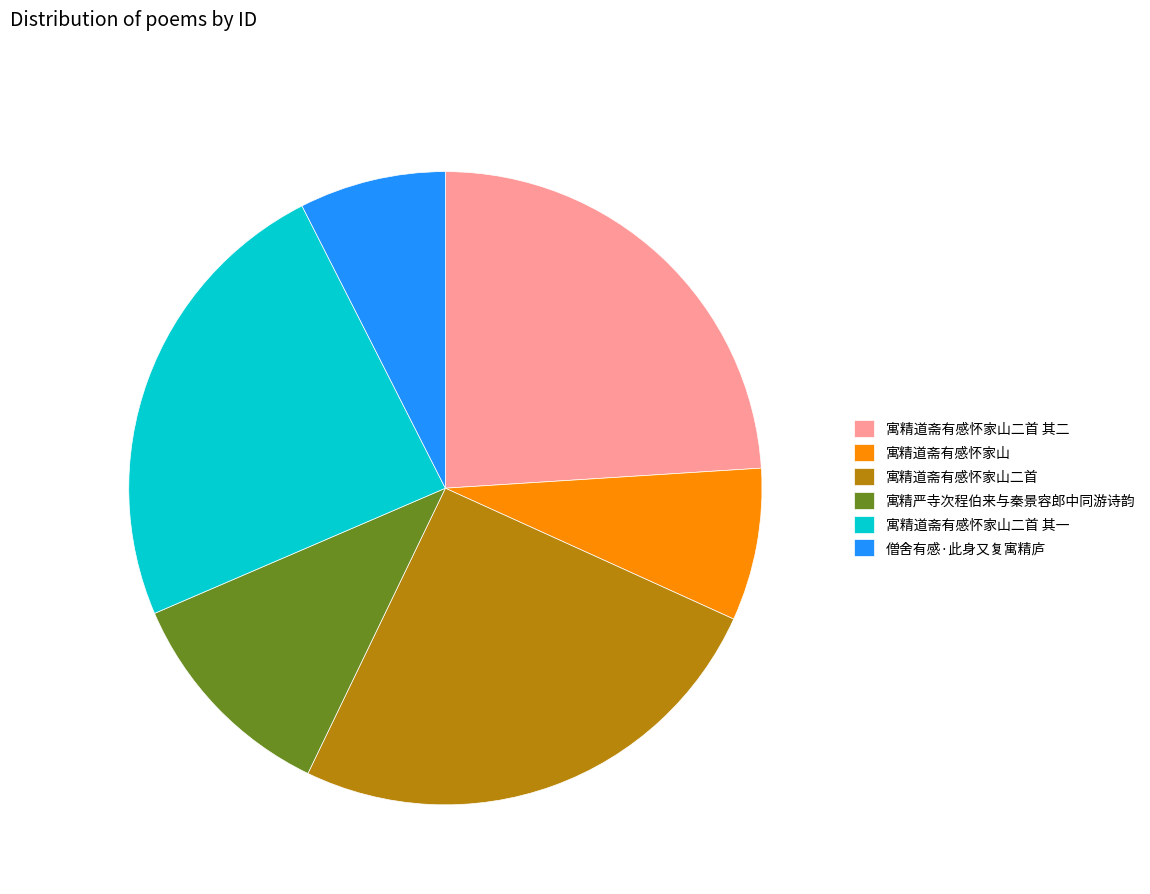

Is it true that 寓精道斋有感怀家山二首 其二 is 24% of the pie?

True